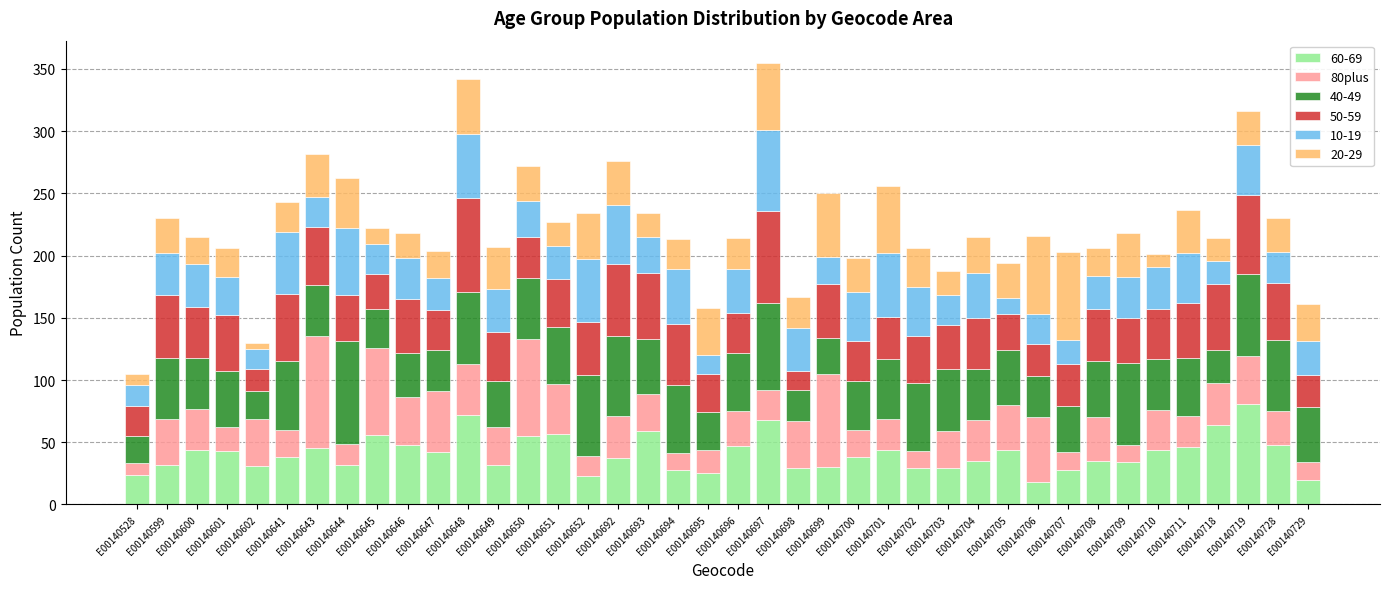

Does the chart contain any negative values?

No